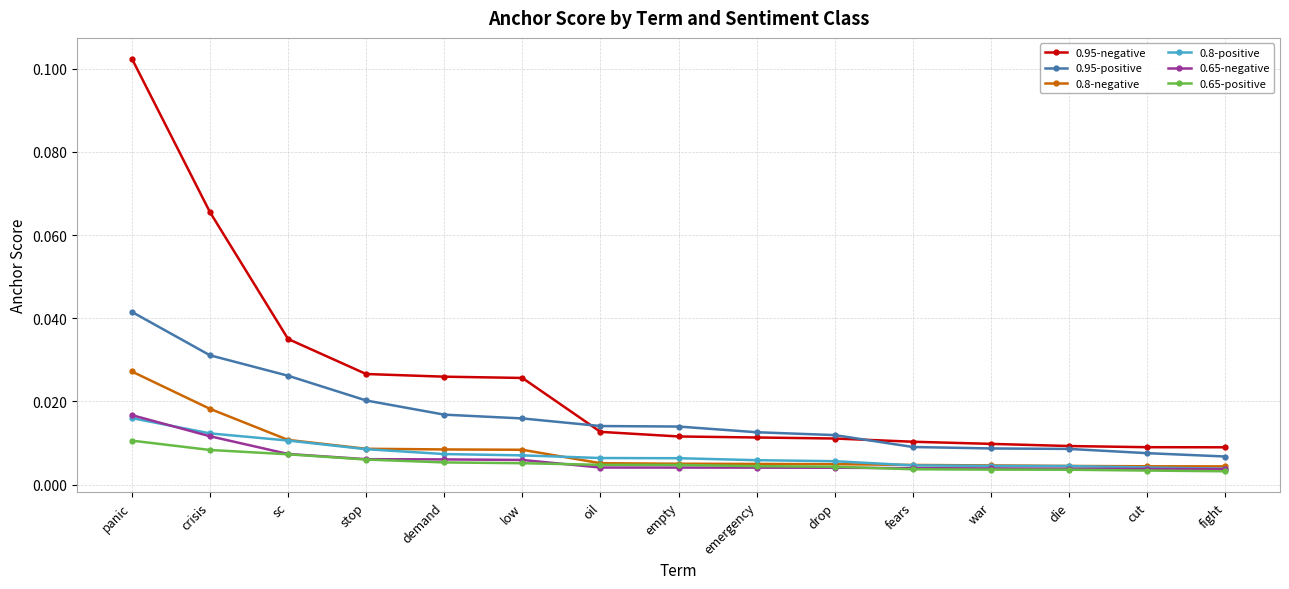

Between low and fears, which series saw the biggest shift?

0.95-negative